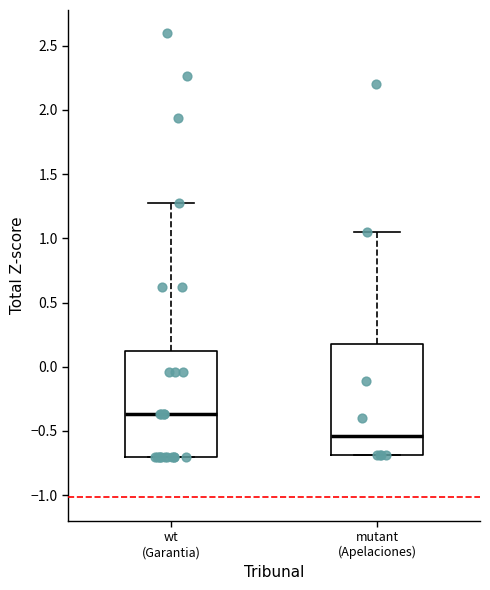

Where does the upper whisker of the box for wt (Garantia) end on the y-axis? The values are not printed on the chart, so give them approximately, as read against the axis.

1.30